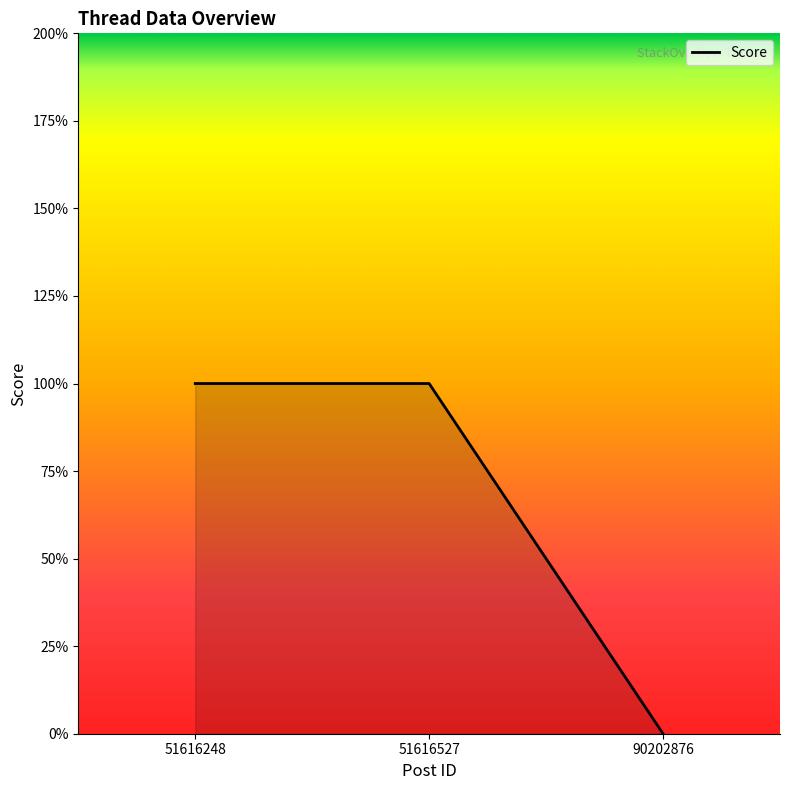

Does the chart display data point markers on the line(s)?

No